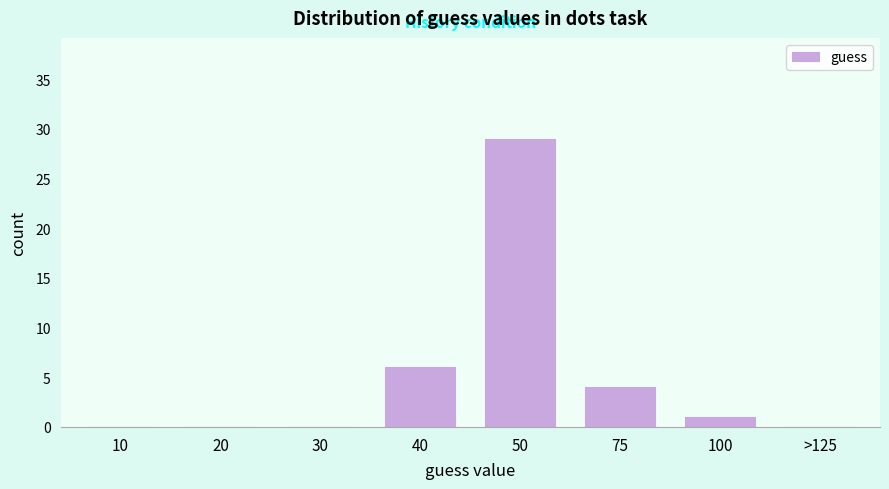

Reading left to right, list all the values displayed in this chart.

10=0	20=0	30=0	40=6	50=29	75=4	100=1	>125=0